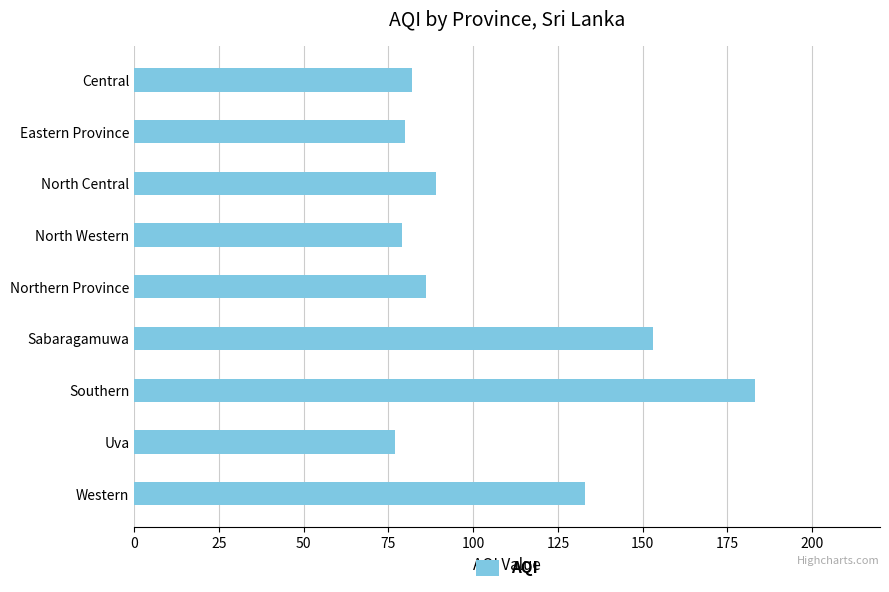

At which category does the chart reach its minimum across all series?

Uva